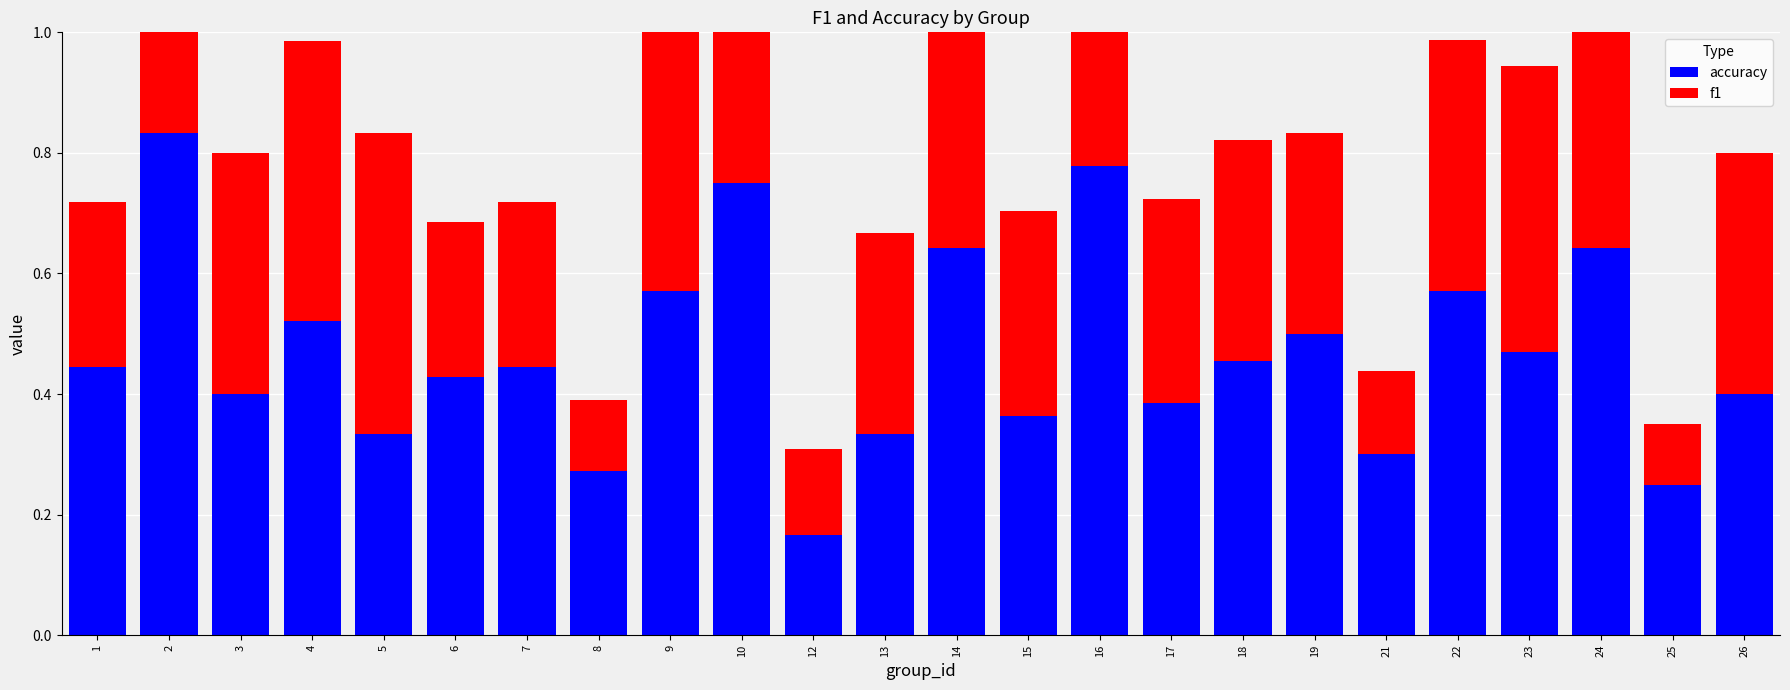

What is the value of the f1 bar at the 2nd from the left?

0.8